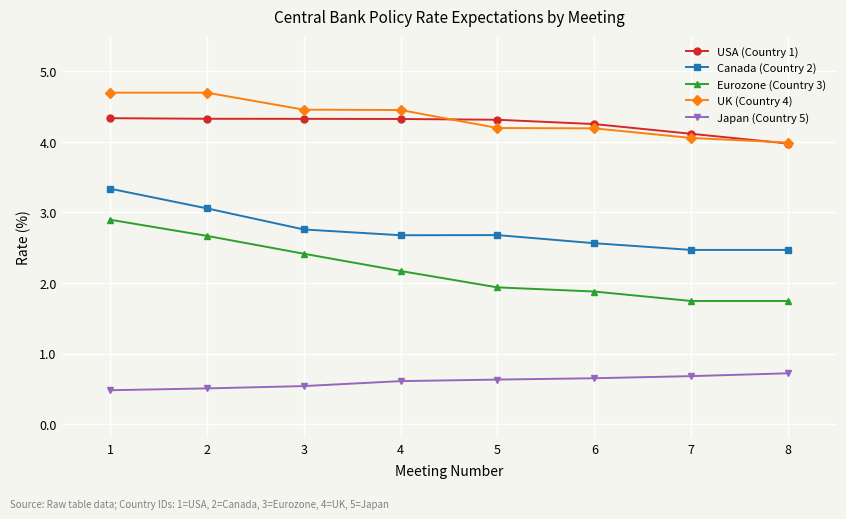

True or false: UK (Country 4) has a value of 4.5 at 3.

True